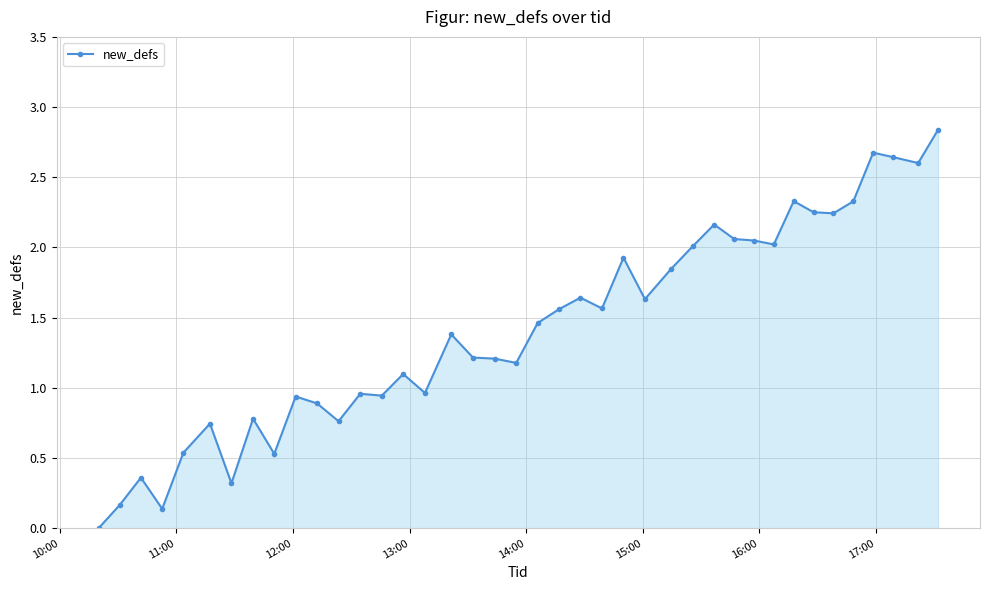

How many data points are less than 1?

15